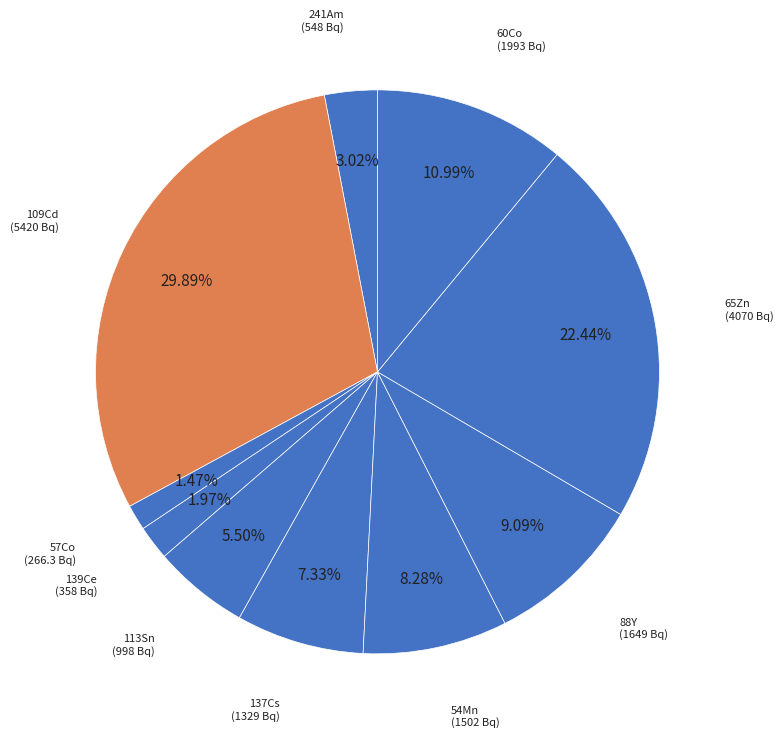

Is there a majority slice in this chart?

No